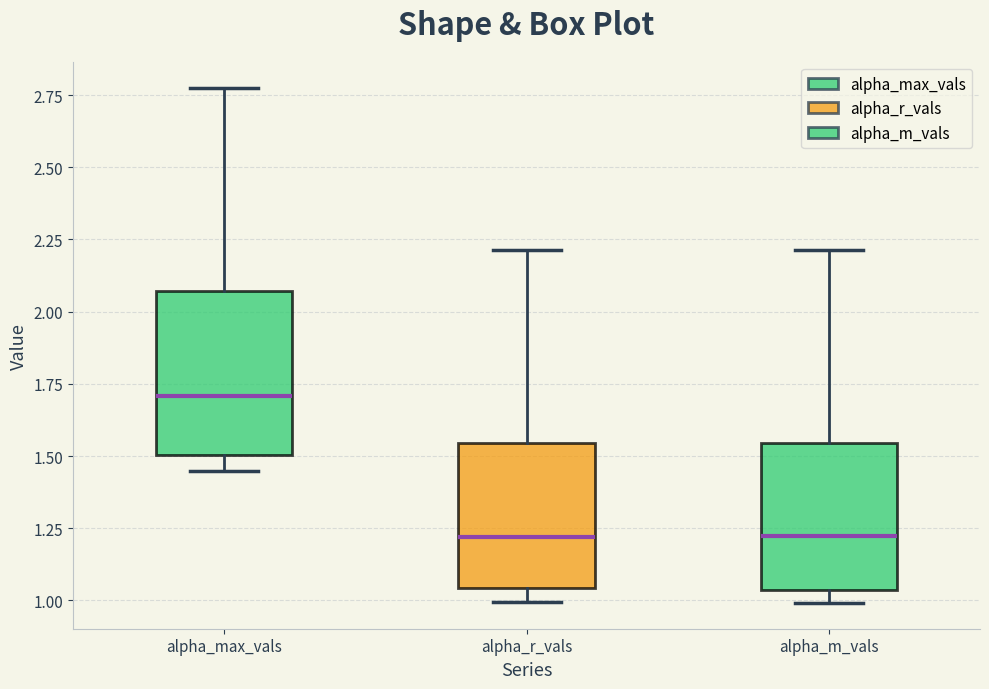

Reading left to right, read every box against the y-axis: the position of its median line, the range the box covers, and the ends of its whiskers. The values are not printed on the chart, so give them approximately, as read against the axis.

alpha_max_vals: median 1.70, box 1.50 to 2.05, whiskers 1.45 to 2.80
alpha_r_vals: median 1.20, box 1.05 to 1.55, whiskers 1.00 to 2.20
alpha_m_vals: median 1.20, box 1.05 to 1.55, whiskers 1.00 to 2.20